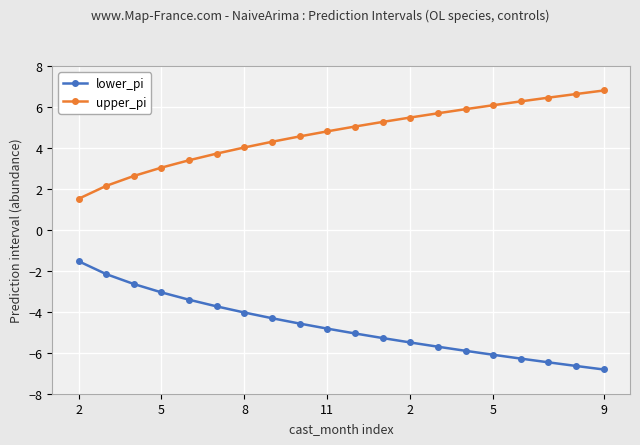

What is the difference between the maximum and minimum values in the upper_pi series?

5.3